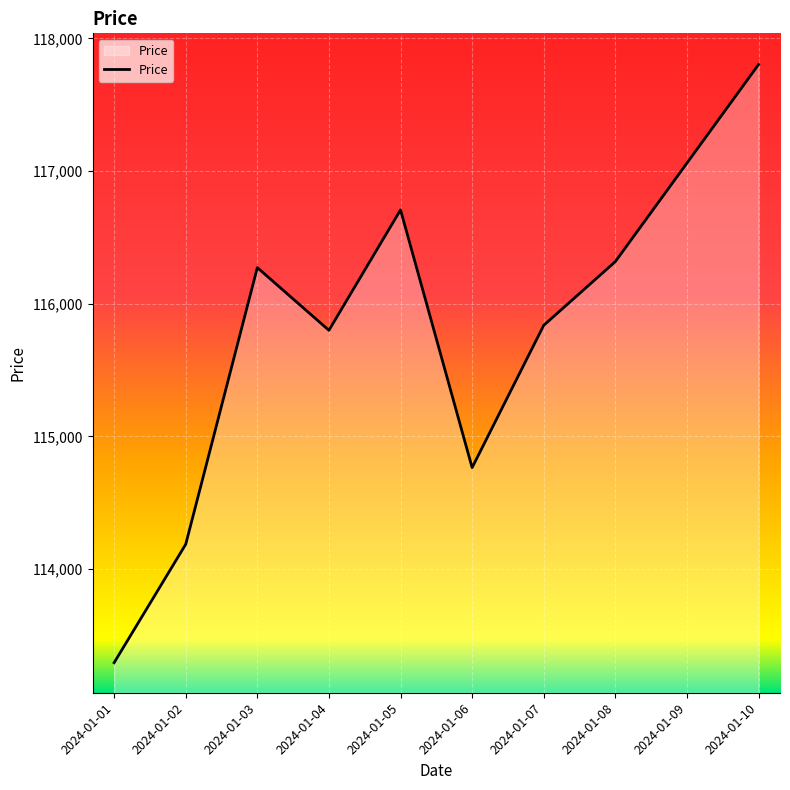

Is it true that the value at 2024-01-09 is 117060.0?

True